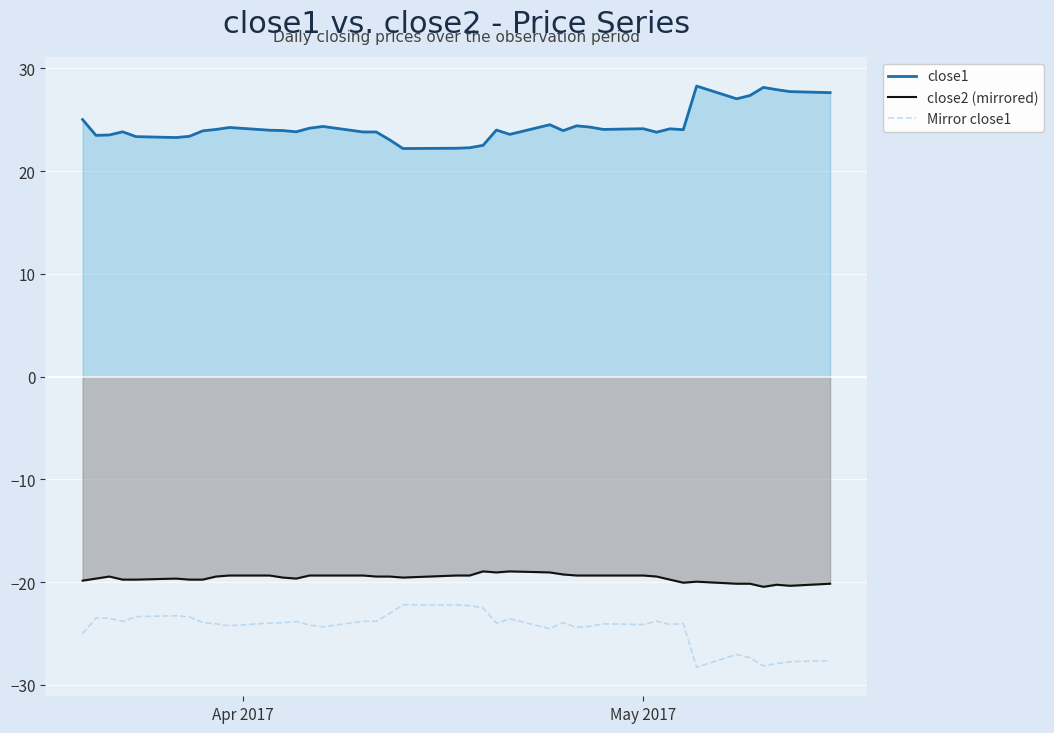

How many data points in Mirror close1 are above -23?

4